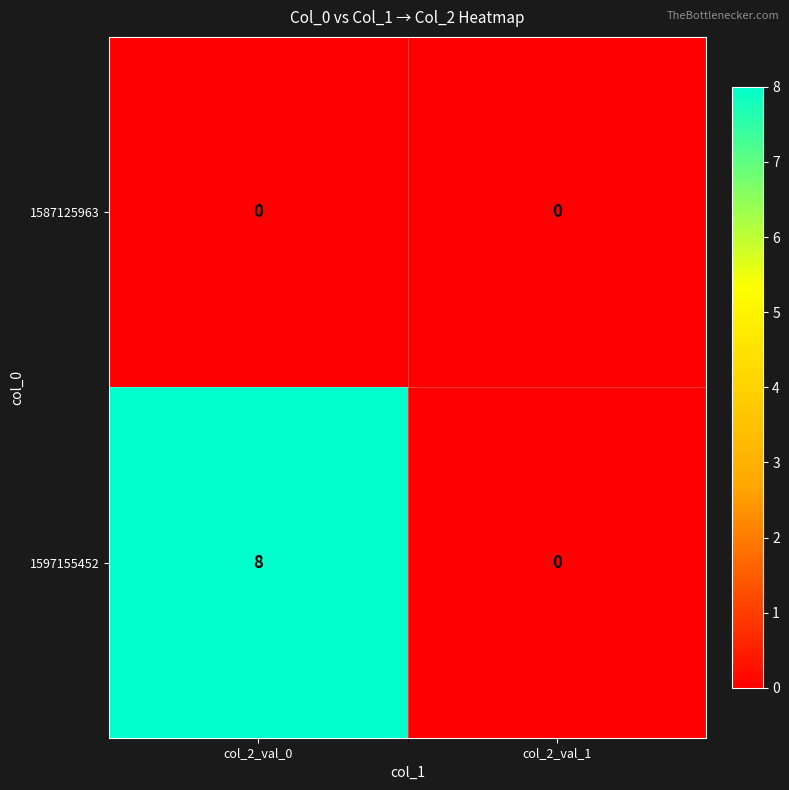

How many data points does each series have?

2